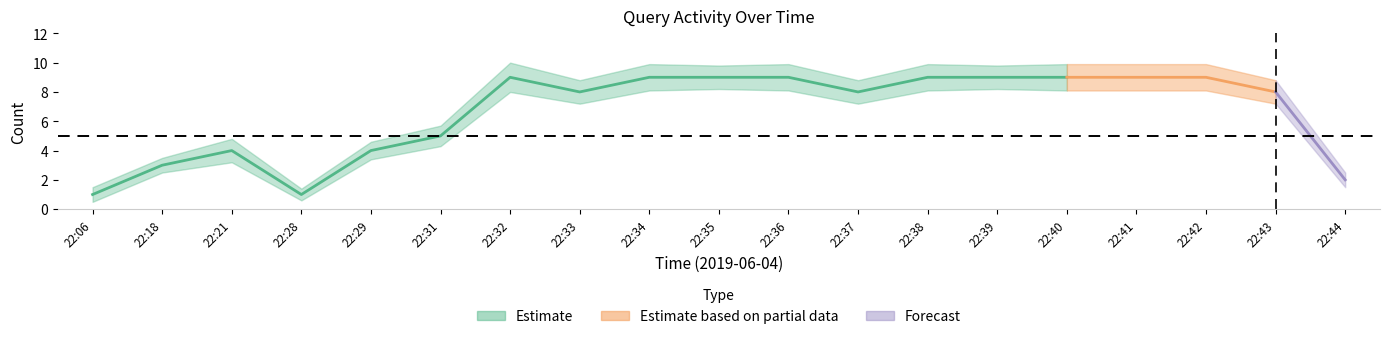

Is this an area chart (filled region under the line)?

No